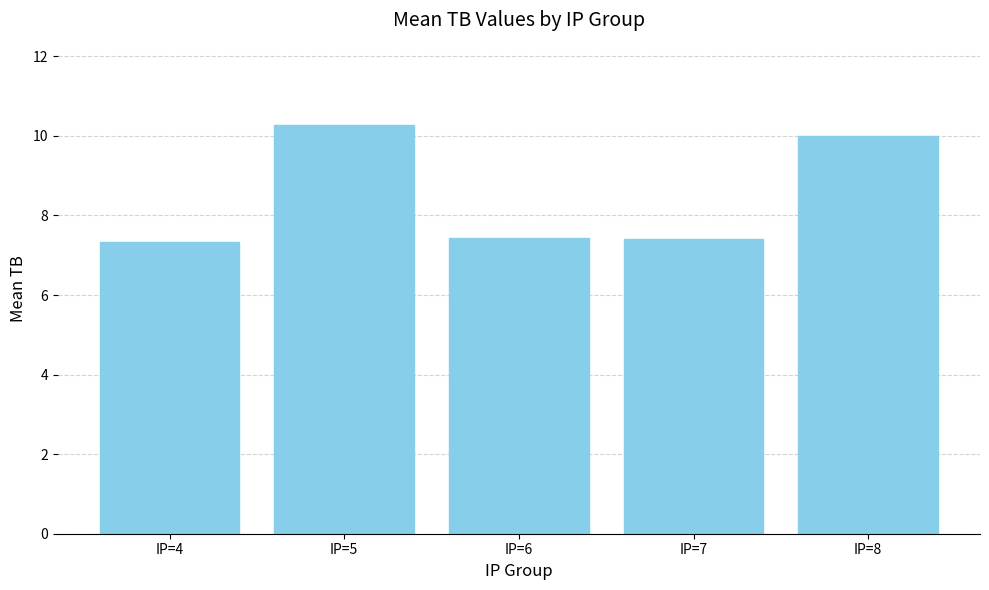

What is the change in value from IP=5 to IP=8?

-0.3